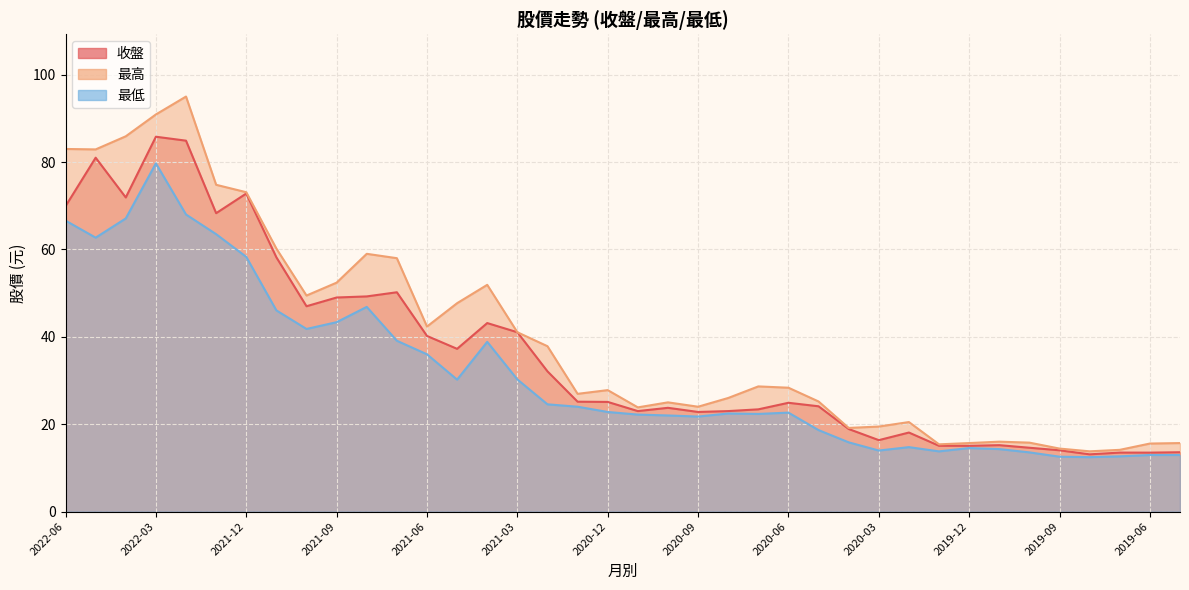

True or false: 收盤 and 最低 cross at least once.

False